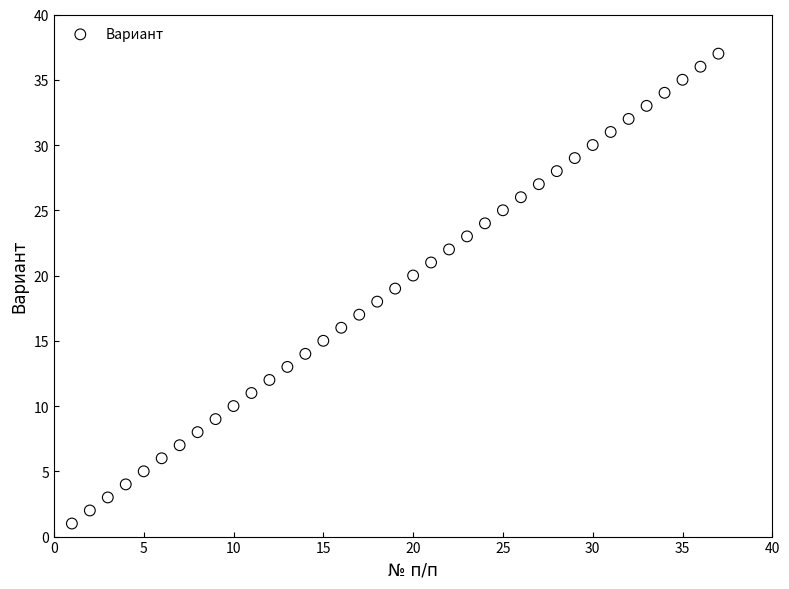

What is the range of X values (max minus min)?

36